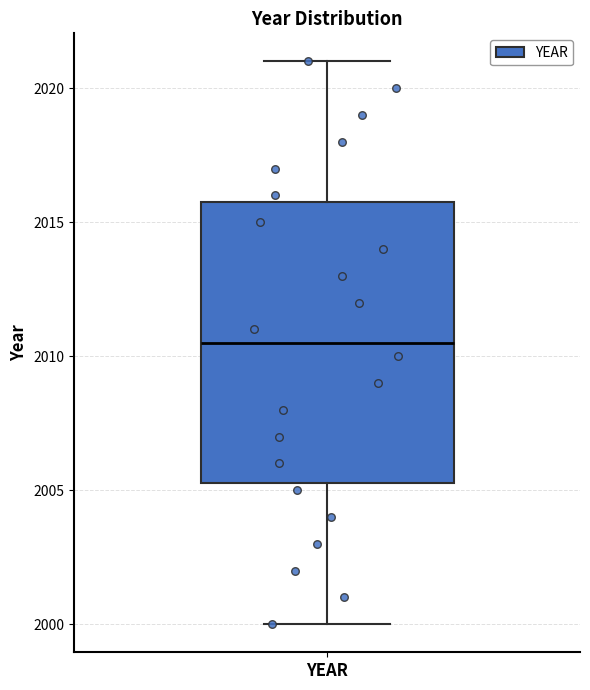

Transcribe this box plot: give where the median line is, the range the box spans, and where the two whiskers end, as read against the y-axis. The values are not printed on the chart, so give them approximately, as read against the axis.

median 2010.5, box 2005.5 to 2016.0, whiskers 2000.0 to 2021.0